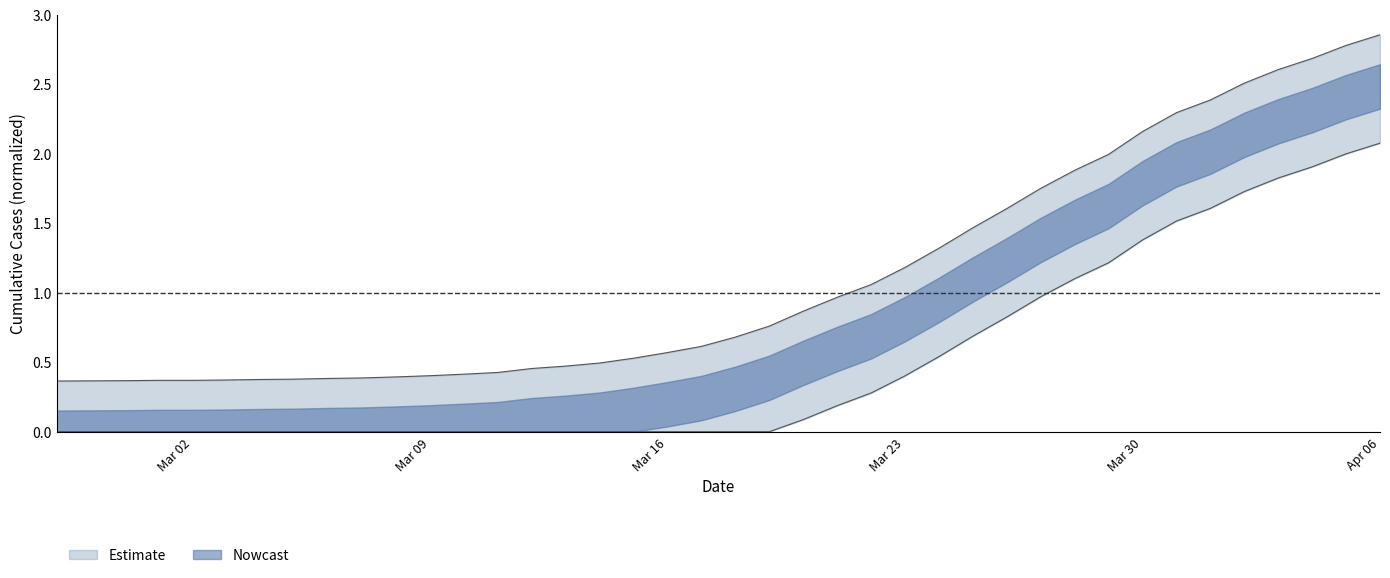

What is the difference between the maximum and minimum values?

2.5